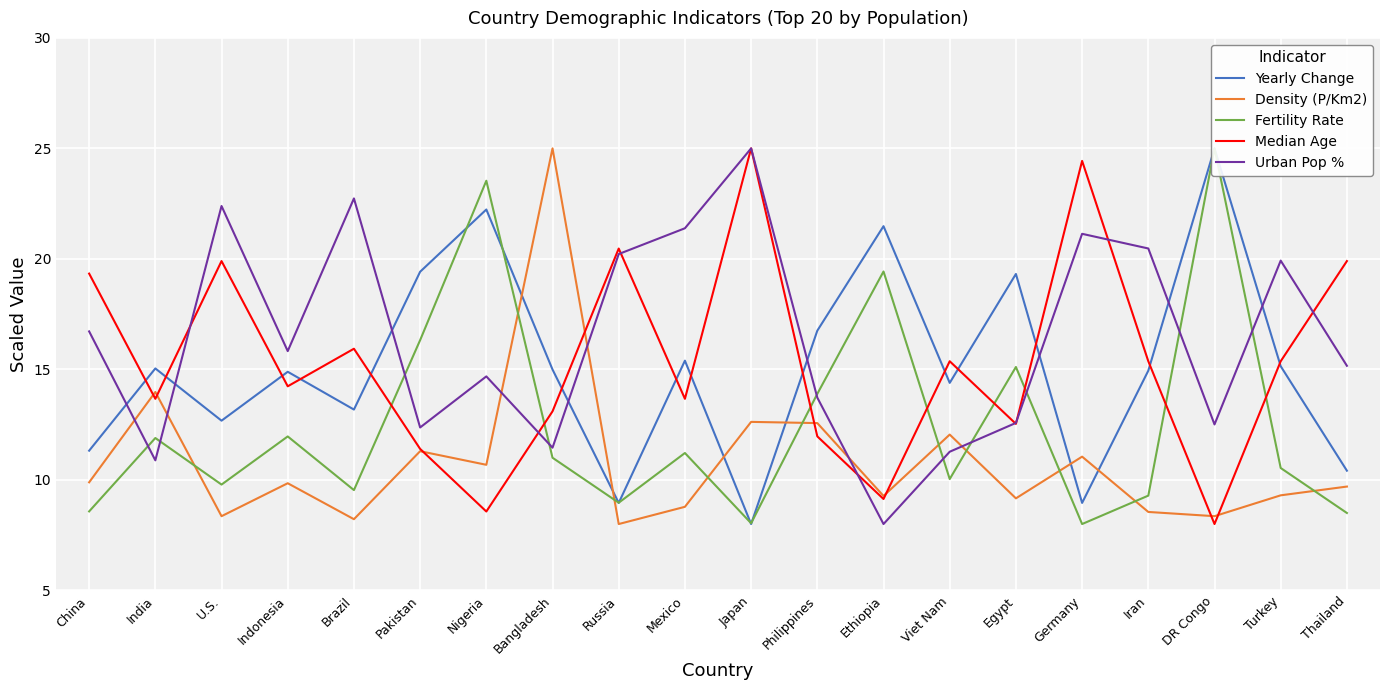

What position from the left is Japan?

11